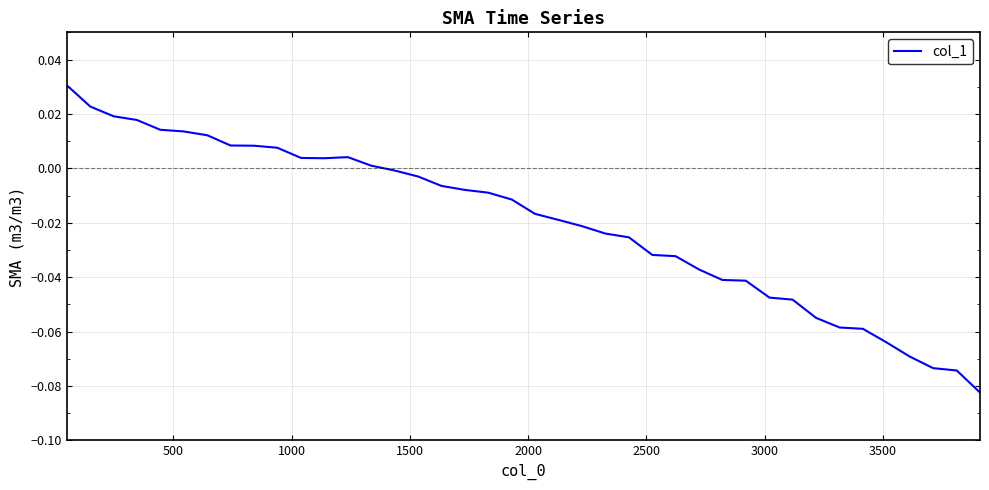

How many values are below zero?

26